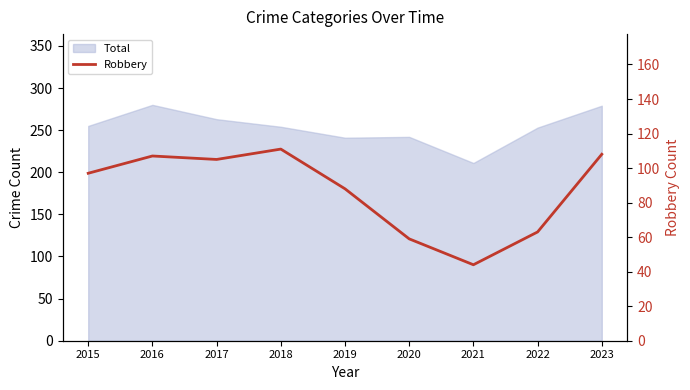

The value at 2023 is 194. True or false?

False